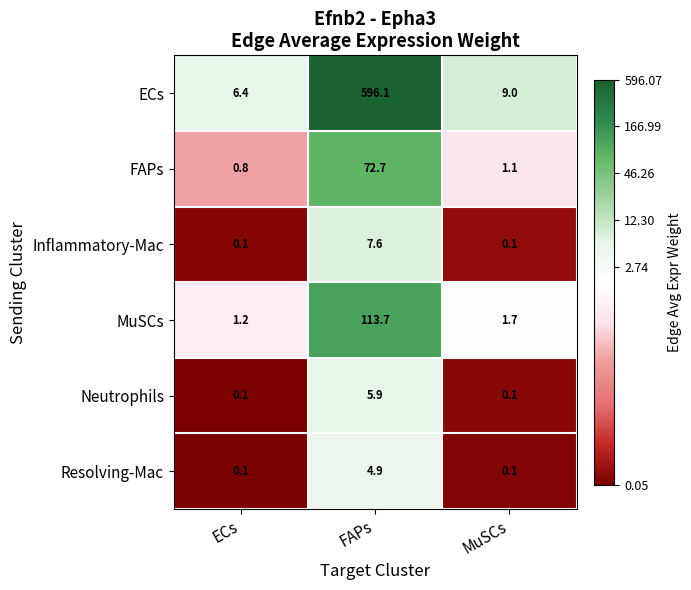

Is it true that ECs equals 9.0 at MuSCs?

True